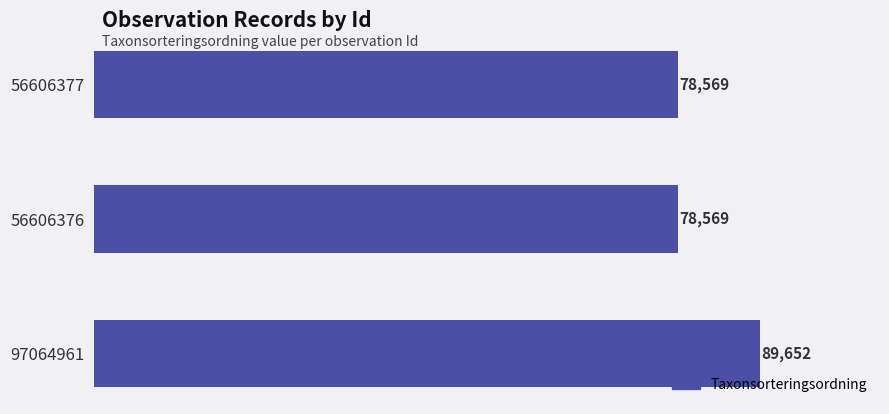

What is the average value?

82263